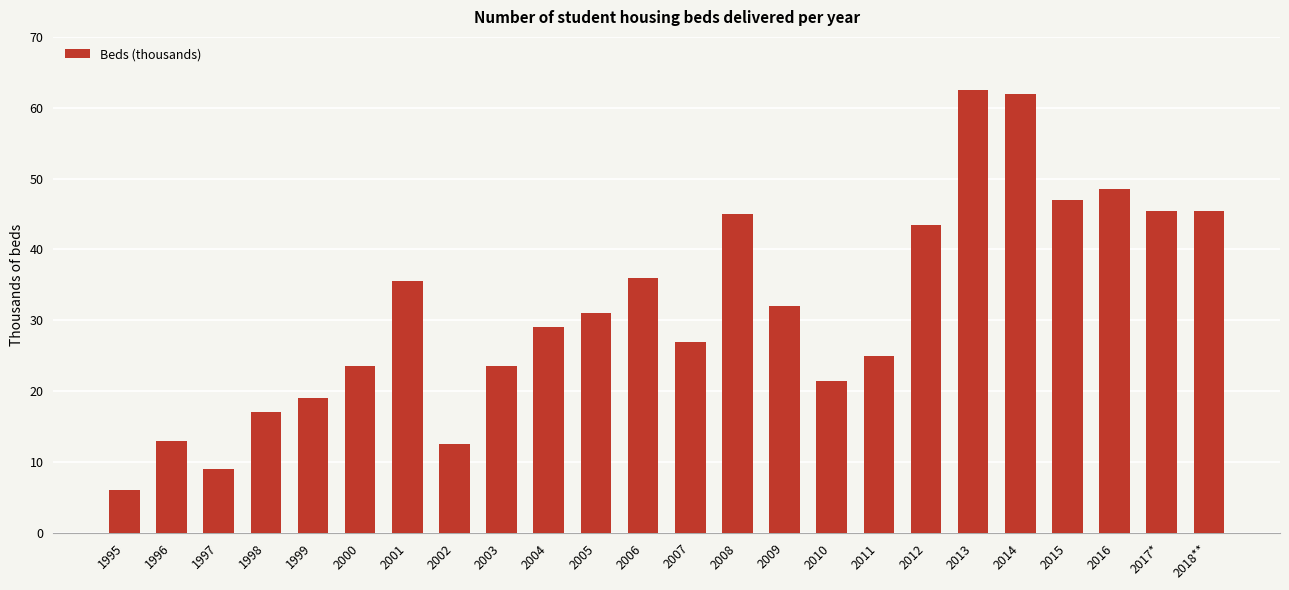

Reading right to left, extract all data points from this chart.

45.5	45.5	48.5	47.0	62.0	62.5	43.5	25.0	21.5	32.0	45.0	27.0	36.0	31.0	29.0	23.5	12.5	35.5	23.5	19.0	17.0	9.0	13.0	6.0